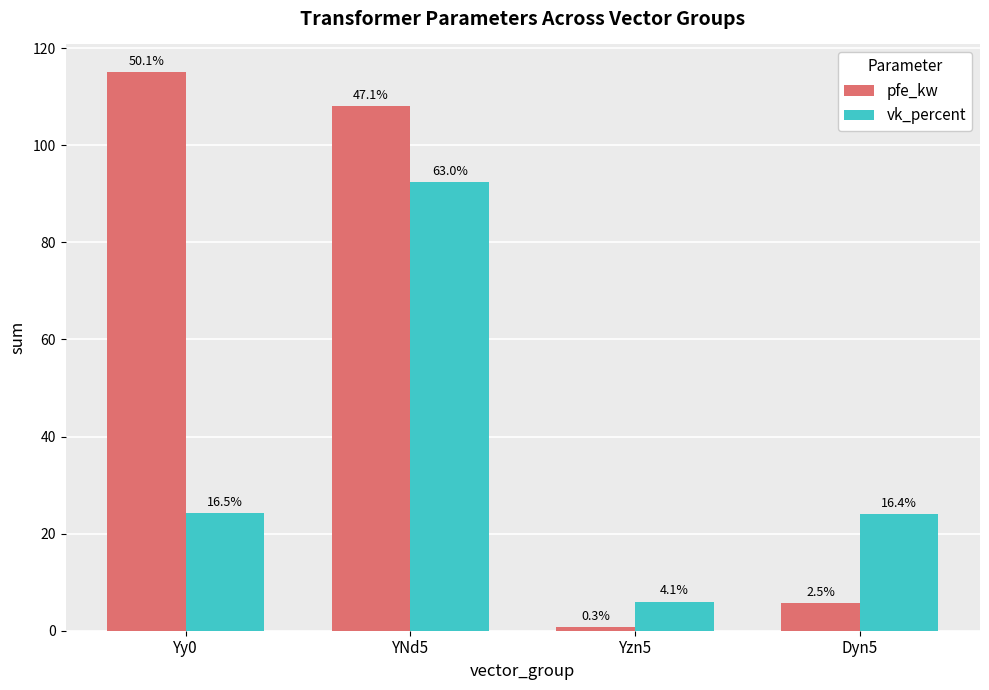

Reading left to right, transcribe all the data shown in this chart.

pfe_kw: Yy0=115.0	YNd5=108.0	Yzn5=0.8	Dyn5=5.7
vk_percent: Yy0=24.2	YNd5=92.4	Yzn5=6.0	Dyn5=24.0